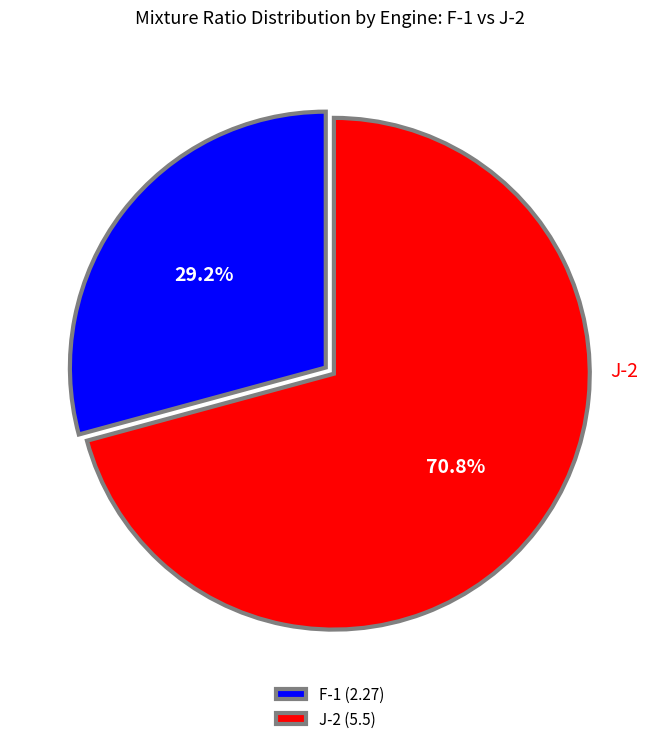

What percentage do J-2 and F-1 together represent?

100.0%